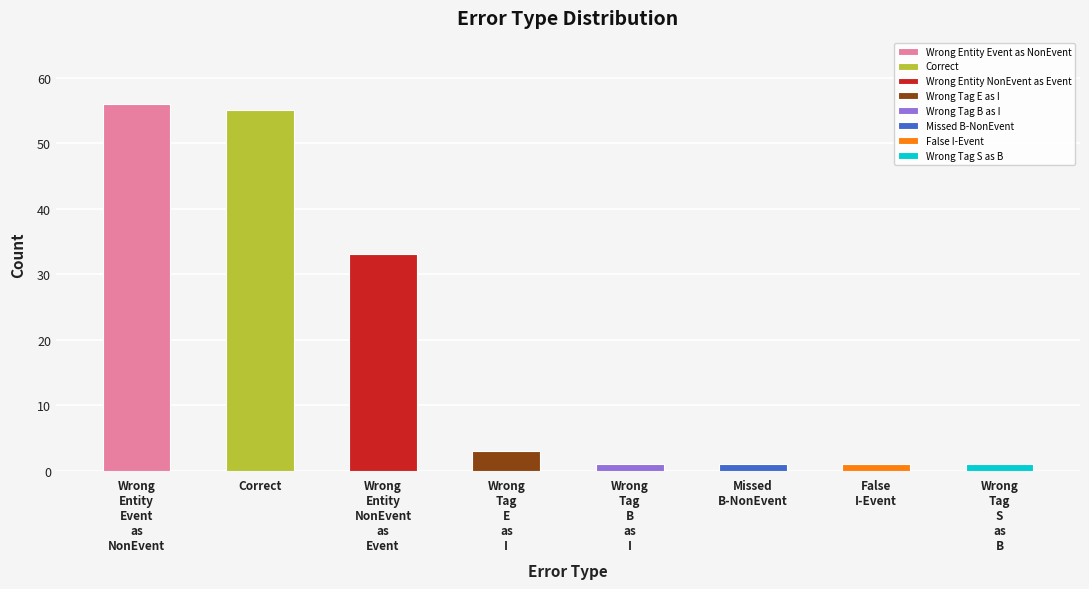

Reading left to right, what are all the values shown in this chart?

56	55	33	3	1	1	1	1